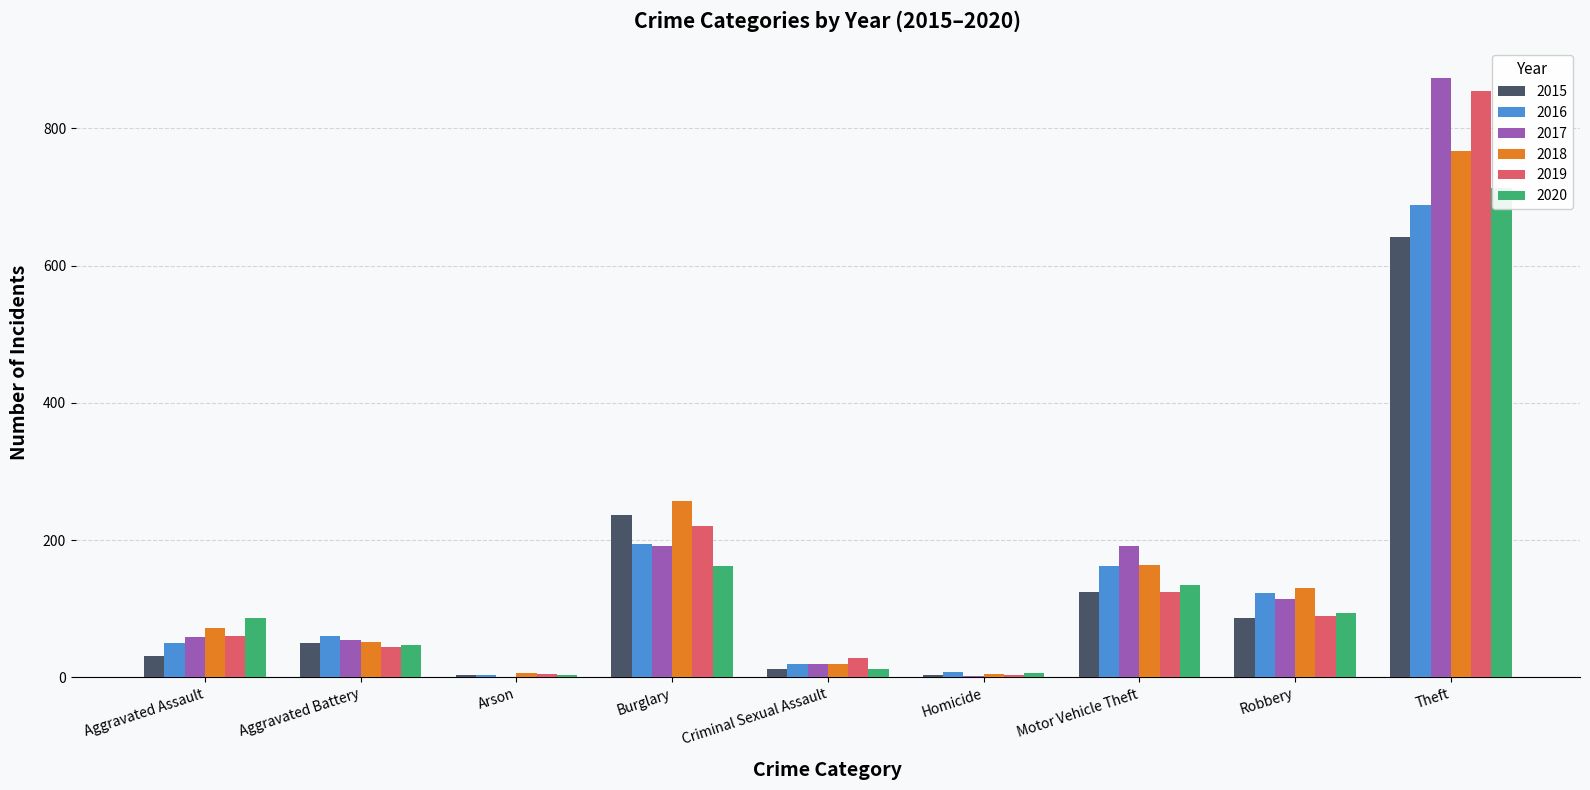

Rank the categories by 2015 value from lowest to highest.

Arson, Homicide, Criminal Sexual Assault, Aggravated Assault, Aggravated Battery, Robbery, Motor Vehicle Theft, Burglary, Theft